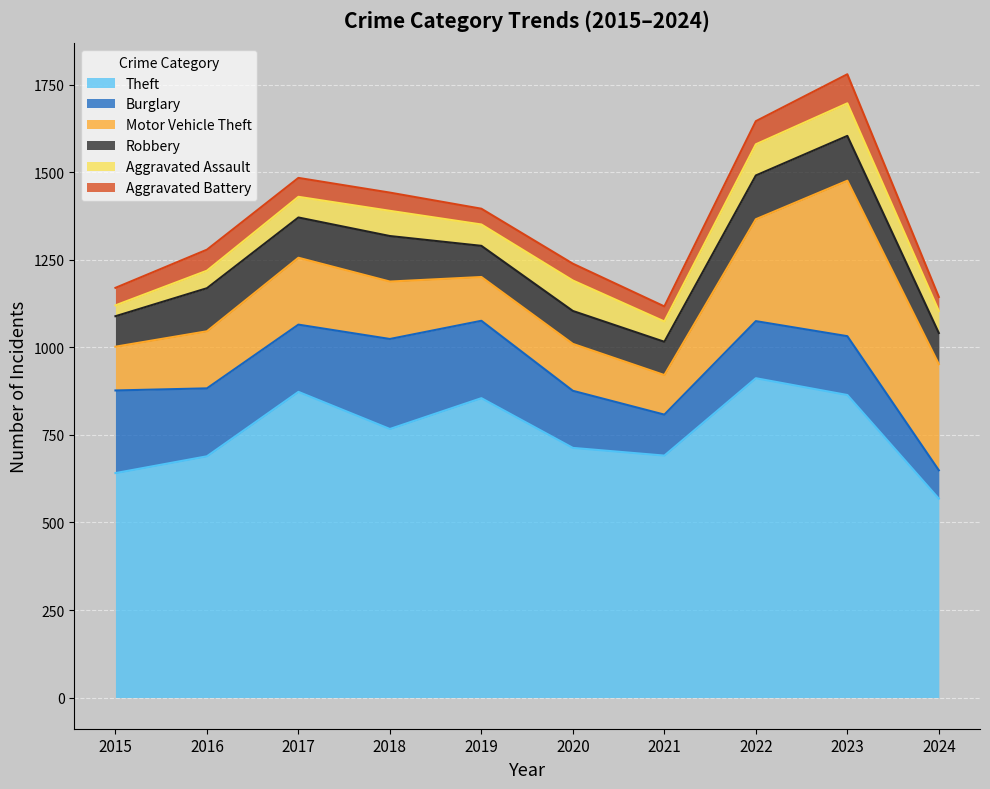

Where is the first local maximum for Motor Vehicle Theft?

2017